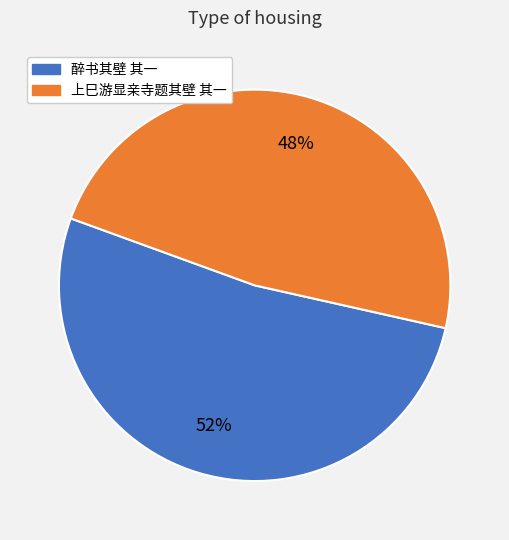

Do 醉书其壁 其一 and 上巳游显亲寺题其壁 其一 together represent more than half of the pie?

Yes